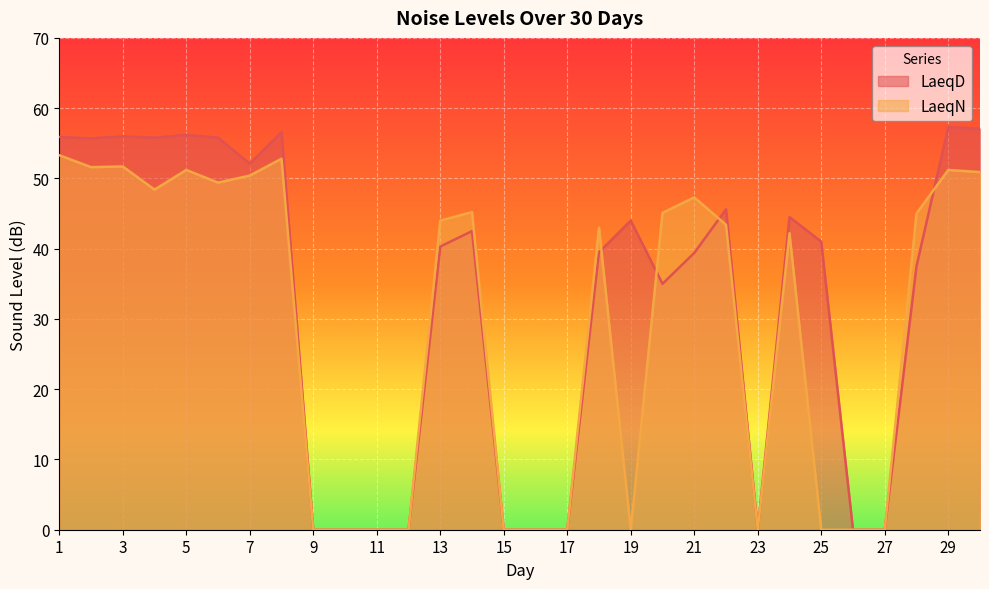

Reading right to left, extract all data points from this chart.

LaeqD: 30=57.1	29=57.3	28=37.5	27=0.0	26=0.0	25=41.0	24=44.5	23=0.0	22=45.6	21=39.4	20=35.0	19=44.0	18=39.5	17=0.0	16=0.0	15=0.0	14=42.5	13=40.3	12=0.0	11=0.0	10=0.0	9=0.0	8=56.6	7=52.1	6=55.8	5=56.2	4=55.8	3=56.0	2=55.7	1=55.9
LaeqN: 30=50.9	29=51.2	28=45.0	27=0.0	26=0.0	25=0.0	24=42.2	23=0.0	22=43.4	21=47.3	20=45.1	19=0.0	18=43.0	17=0.0	16=0.0	15=0.0	14=45.2	13=44.0	12=0.0	11=0.0	10=0.0	9=0.0	8=52.8	7=50.4	6=49.4	5=51.2	4=48.4	3=51.7	2=51.6	1=53.3